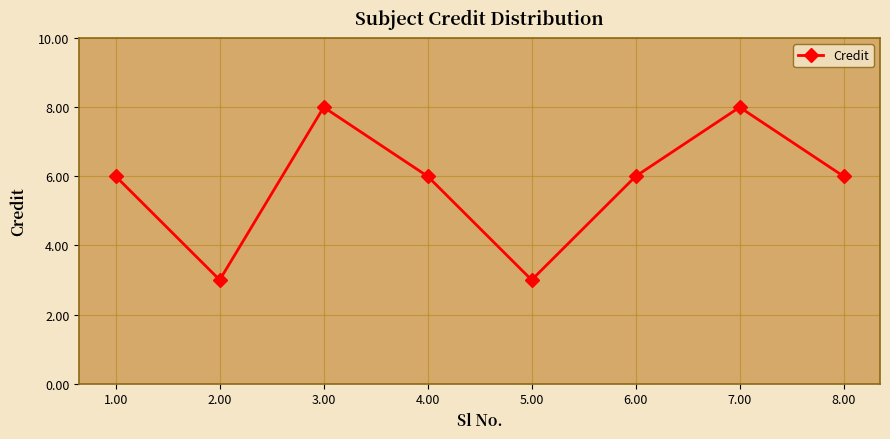

What is the greatest value displayed?

8